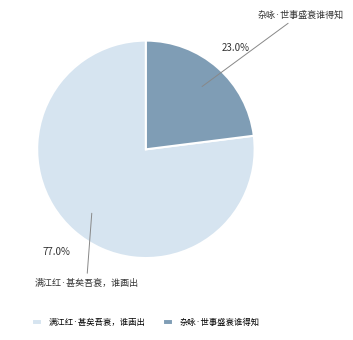

To the nearest percent, what portion does 杂咏·世事盛衰谁得知 represent?

23%